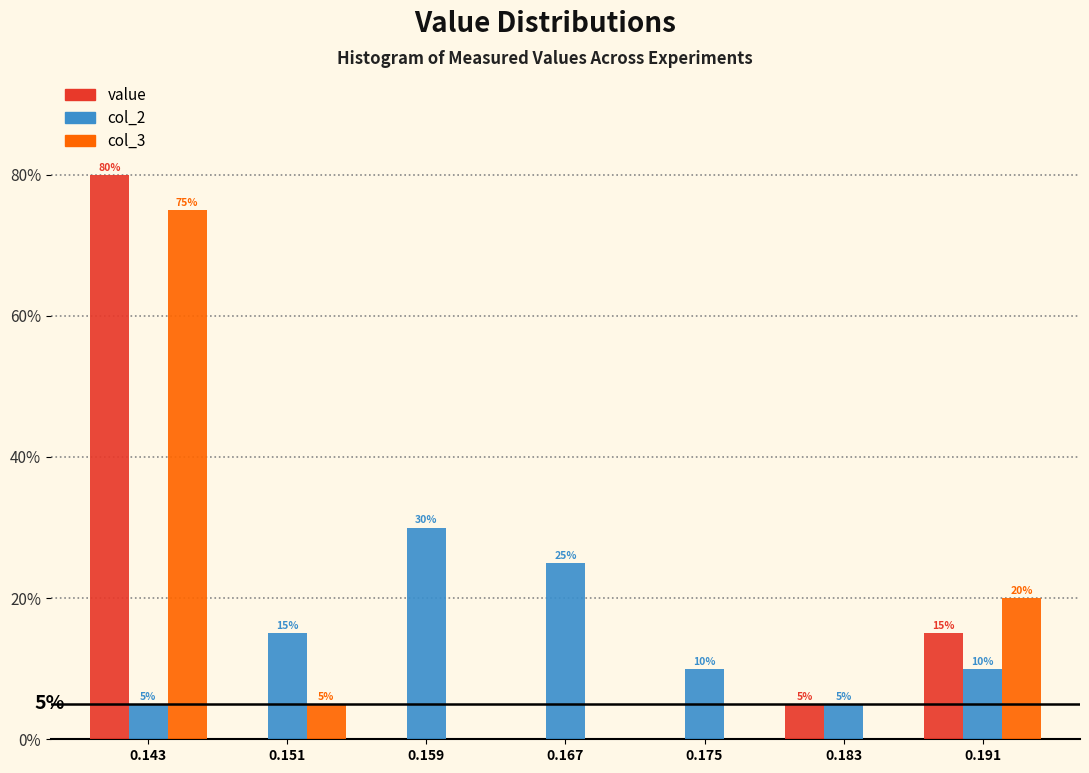

Reading left to right, list all the values displayed in this chart.

value: 0.143=80	0.151=0	0.159=0	0.167=0	0.175=0	0.183=5	0.191=15
col_2: 0.143=5	0.151=15	0.159=30	0.167=25	0.175=10	0.183=5	0.191=10
col_3: 0.143=75	0.151=5	0.159=0	0.167=0	0.175=0	0.183=0	0.191=20